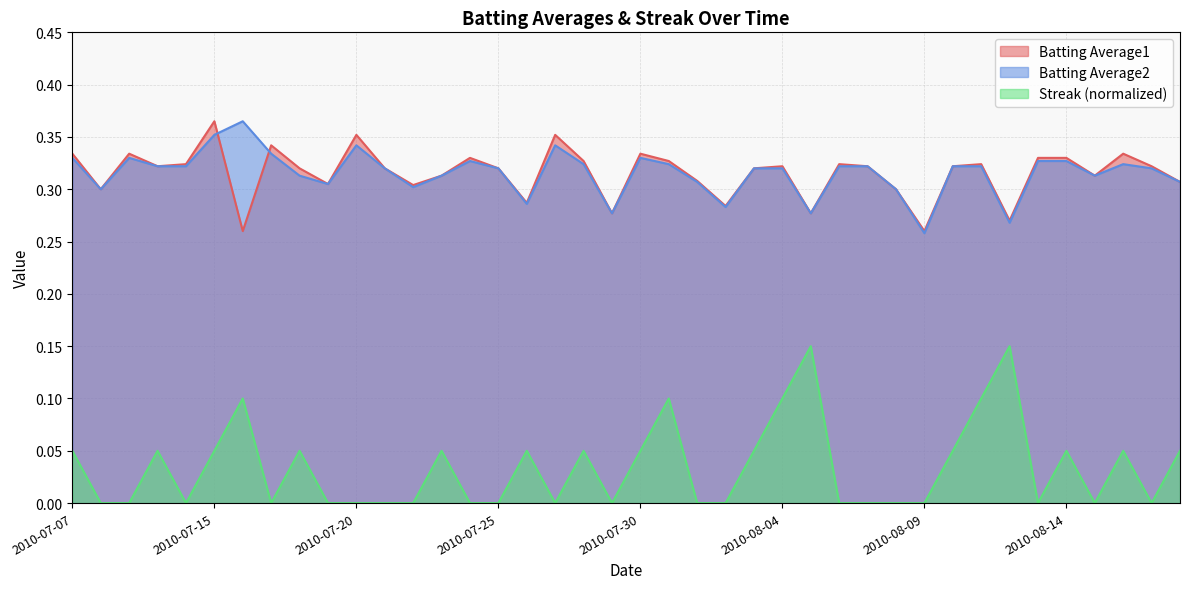

True or false: Batting Average1 and Batting Average2 cross at least once.

True